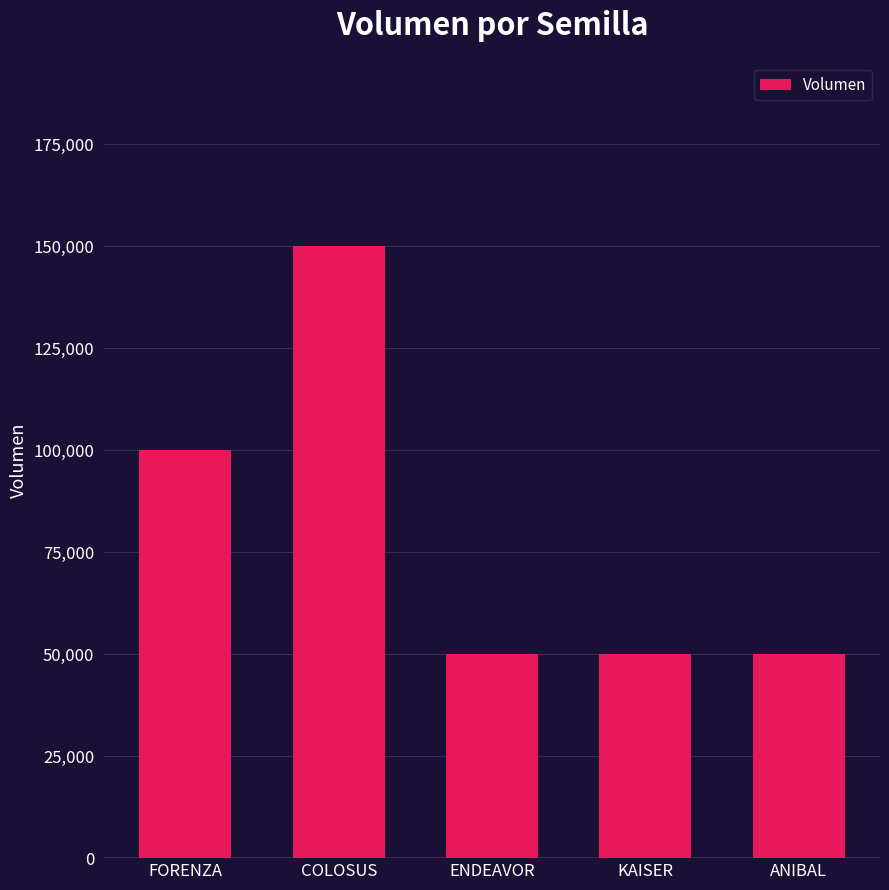

What is the label of the 4th bar from the left?

KAISER